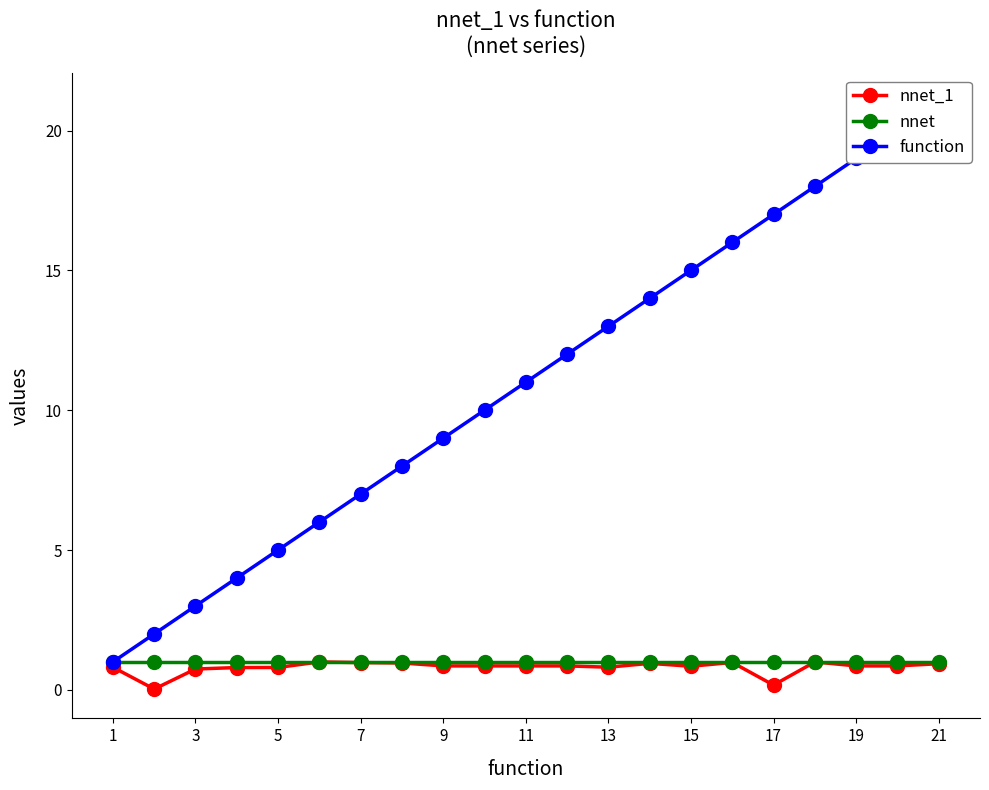

At which label is nnet closest to 1?

1